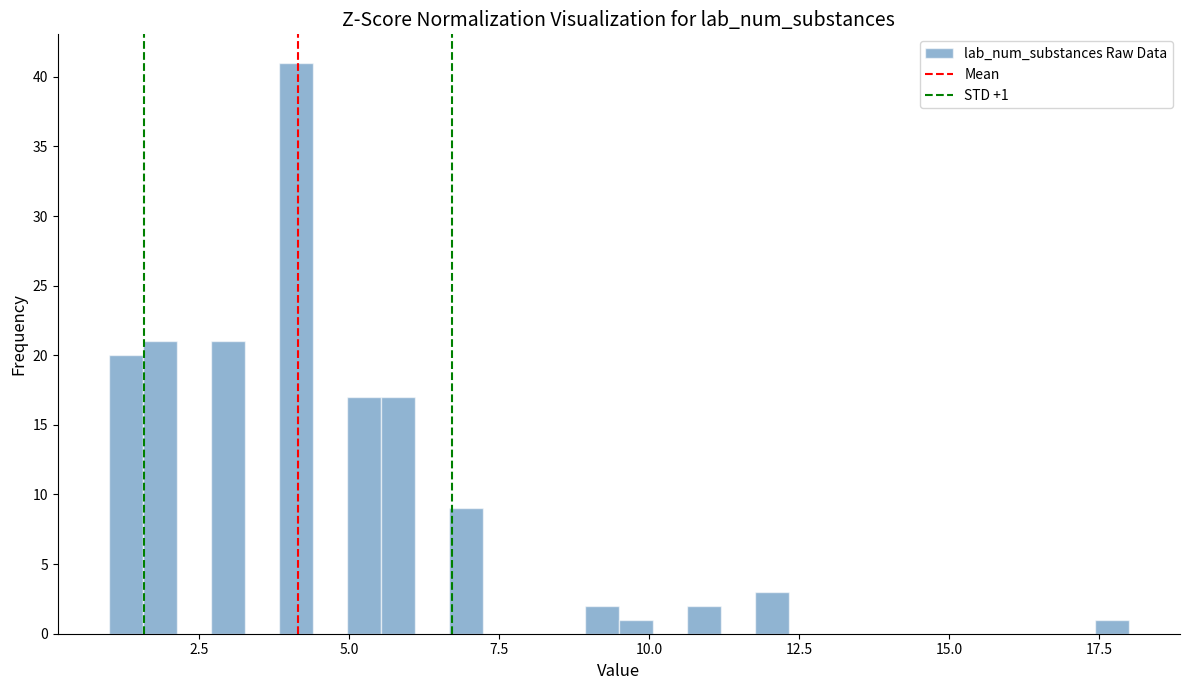

Read against the x-axis, roughly where is the centre of the tallest bar?

4.0